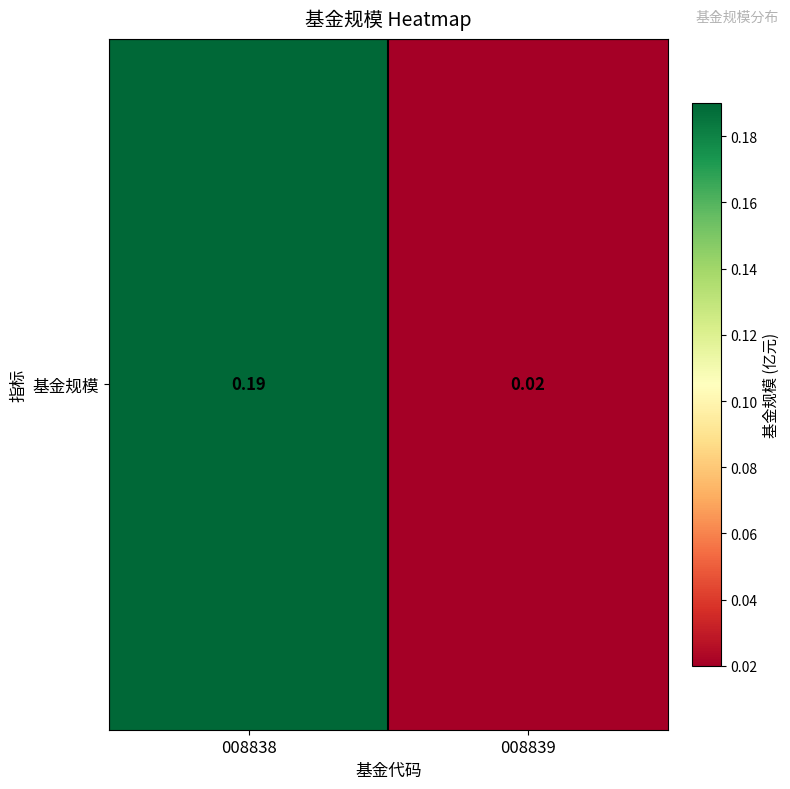

The chart shows a value of 0.0 at 008839. True or false?

False